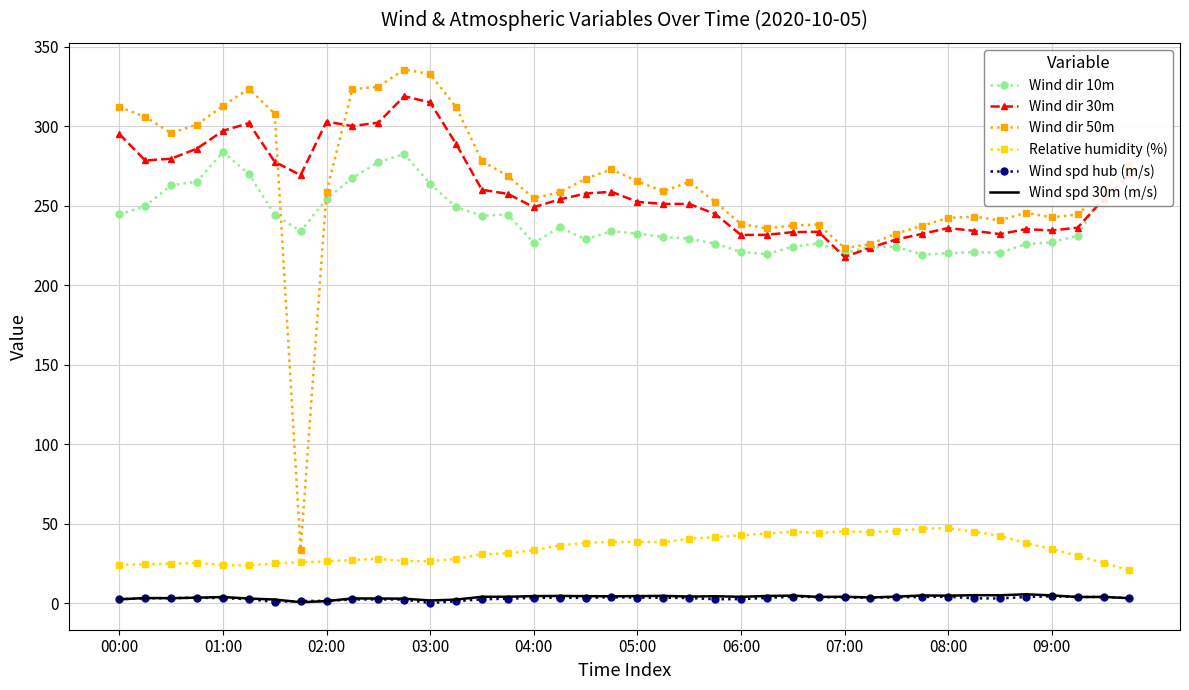

True or false: Wind dir 10m and Relative humidity (%) intersect in this chart.

False